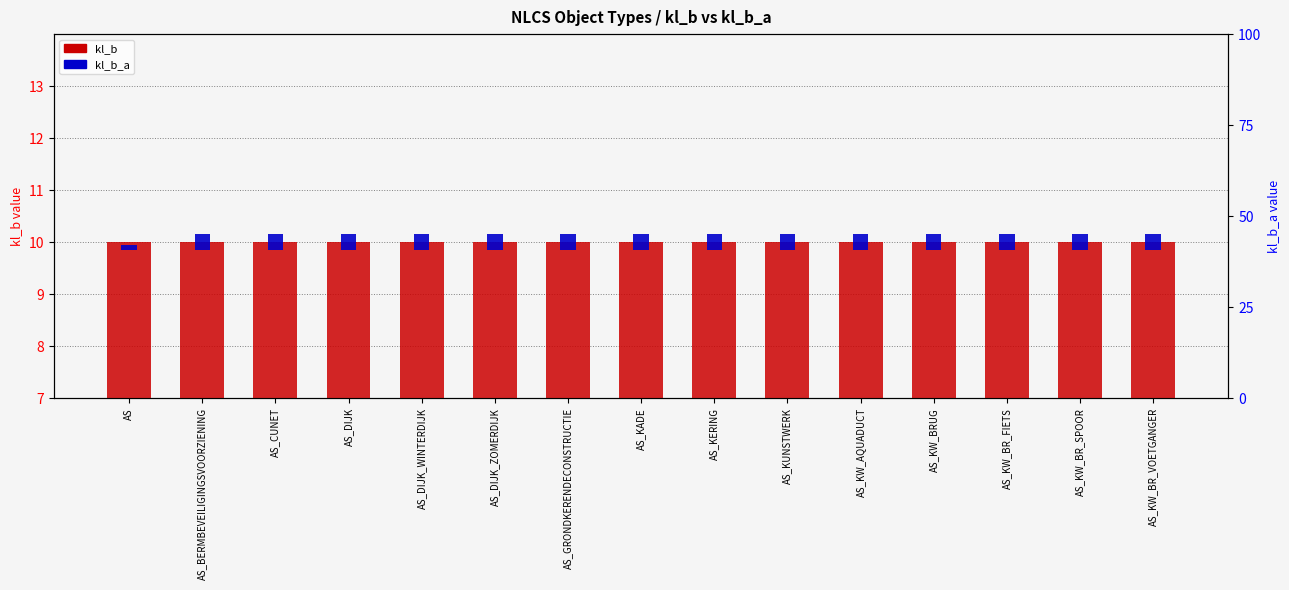

True or false: kl_b_a has a value of 0.5 at AS_KW_BRUG.

False